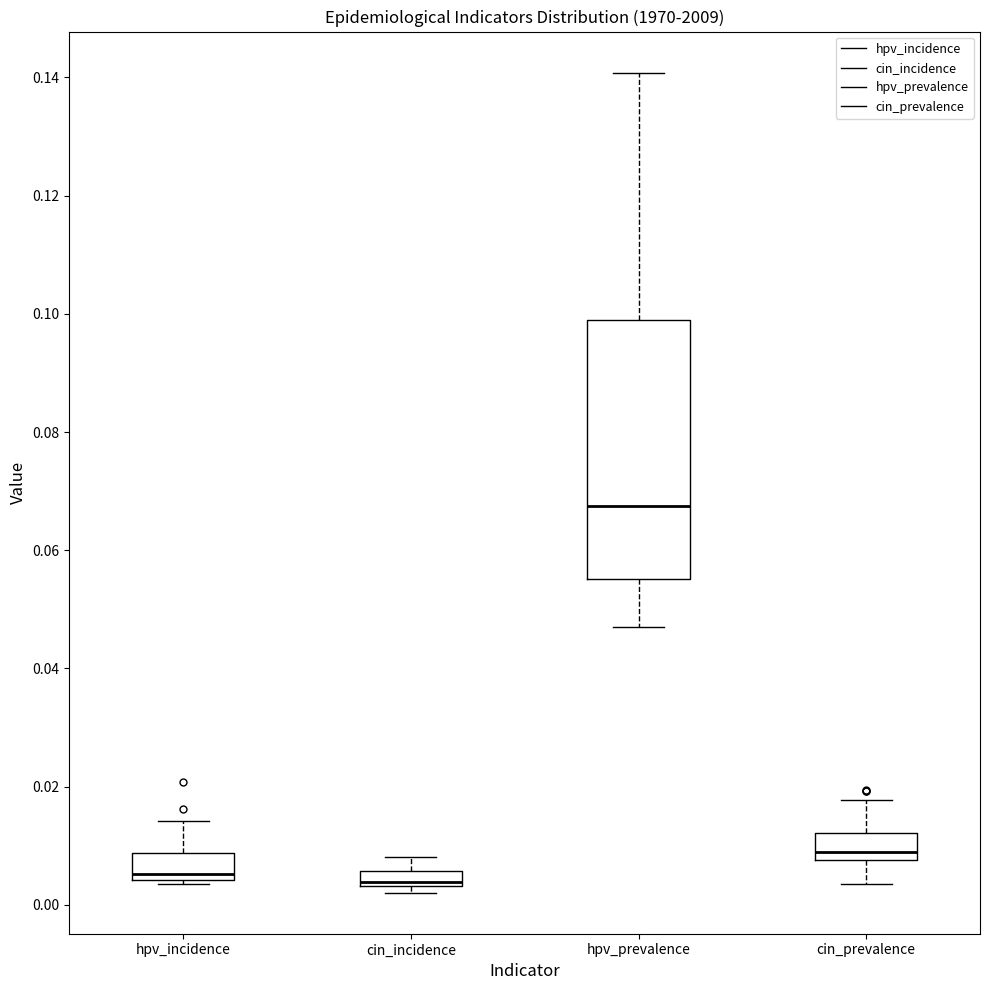

Where does the upper whisker of the box for cin_prevalence end on the y-axis? The values are not printed on the chart, so give them approximately, as read against the axis.

0.018